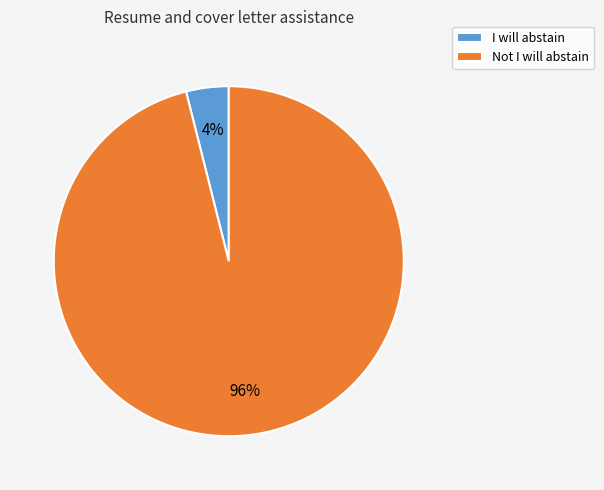

Is there a majority slice in this chart?

Yes